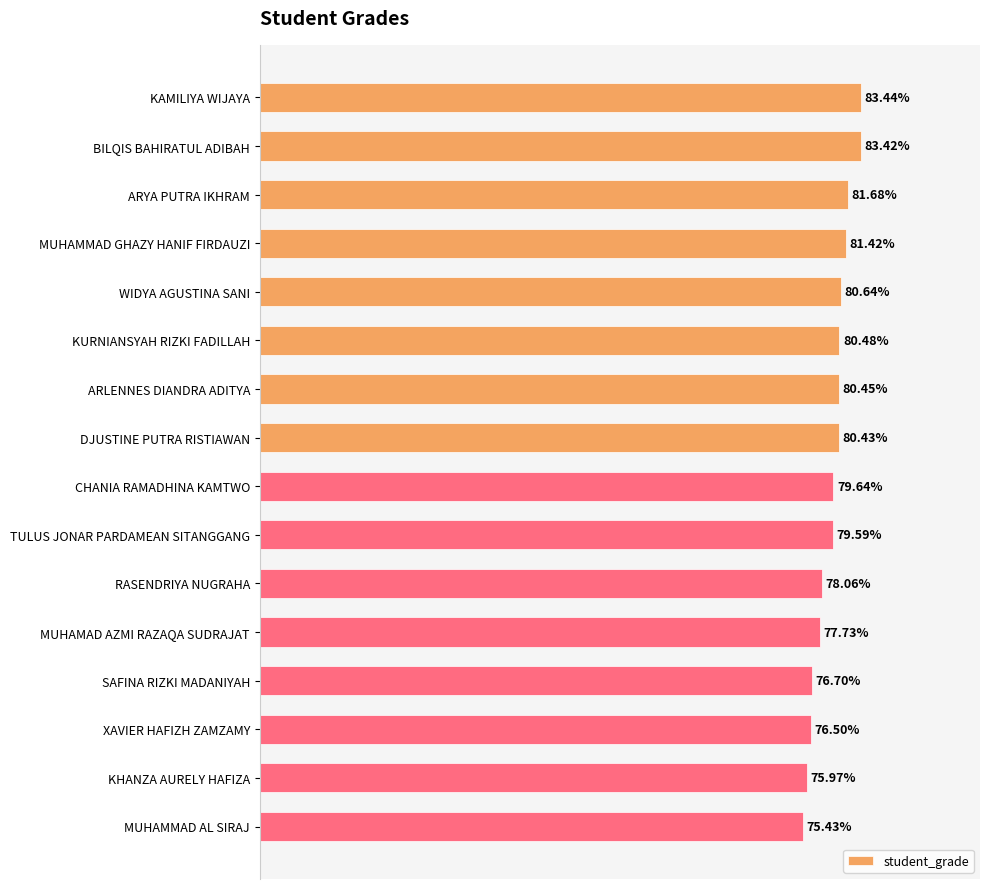

Rank the categories by value from lowest to highest.

MUHAMMAD AL SIRAJ, KHANZA AURELY HAFIZA, XAVIER HAFIZH ZAMZAMY, SAFINA RIZKI MADANIYAH, MUHAMAD AZMI RAZAQA SUDRAJAT, RASENDRIYA NUGRAHA, TULUS JONAR PARDAMEAN SITANGGANG, CHANIA RAMADHINA KAMTWO, DJUSTINE PUTRA RISTIAWAN, ARLENNES DIANDRA ADITYA, KURNIANSYAH RIZKI FADILLAH, WIDYA AGUSTINA SANI, MUHAMMAD GHAZY HANIF FIRDAUZI, ARYA PUTRA IKHRAM, BILQIS BAHIRATUL ADIBAH, KAMILIYA WIJAYA